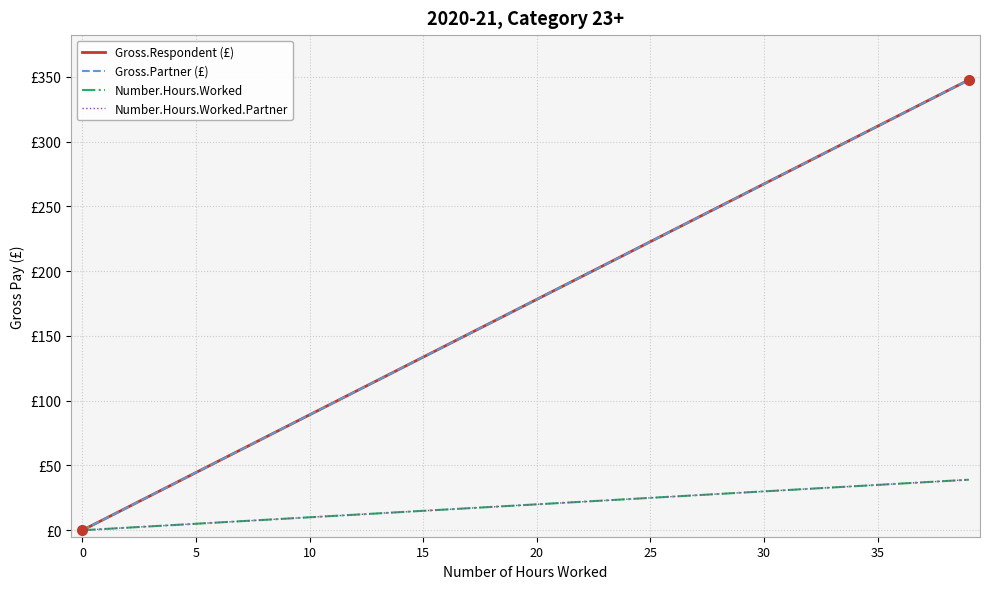

Is this an area chart (filled region under the line)?

No